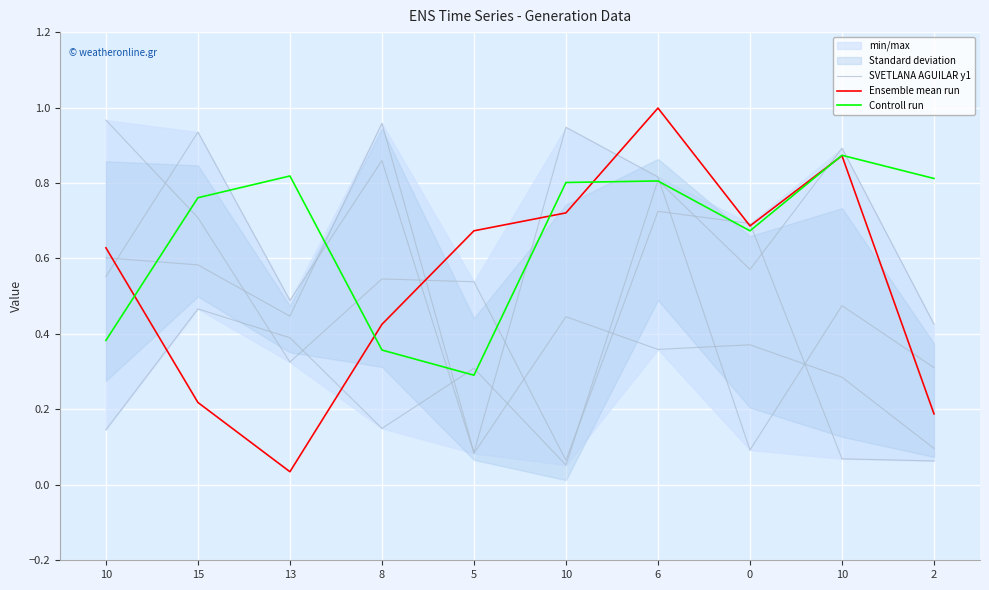

Reading left to right, transcribe all the data shown in this chart.

SVETLANA AGUILAR y1: 1.0	0.7	0.3	0.5	0.5	0.1	0.7	0.7	0.1	0.1
Ensemble mean run: 0.6	0.2	0.0	0.4	0.7	0.7	1.0	0.7	0.9	0.2
Controll run: 0.4	0.8	0.8	0.4	0.3	0.8	0.8	0.7	0.9	0.8